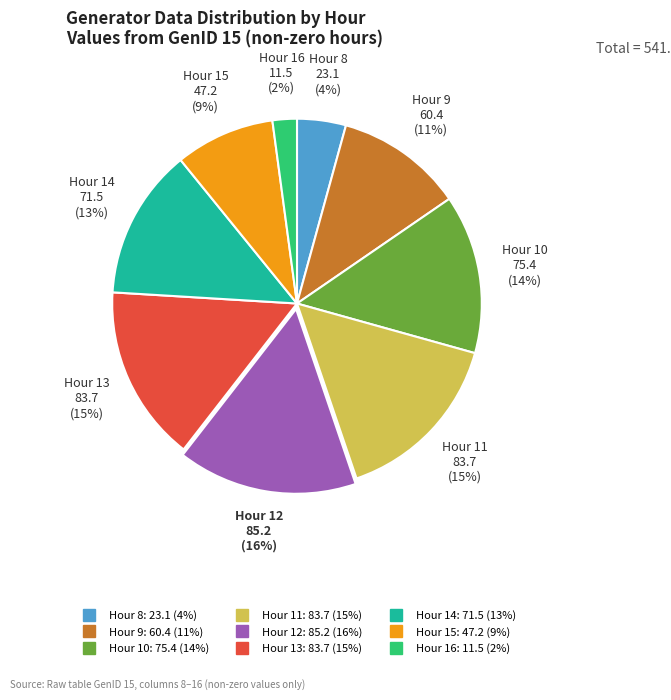

Does any single category account for the majority?

No